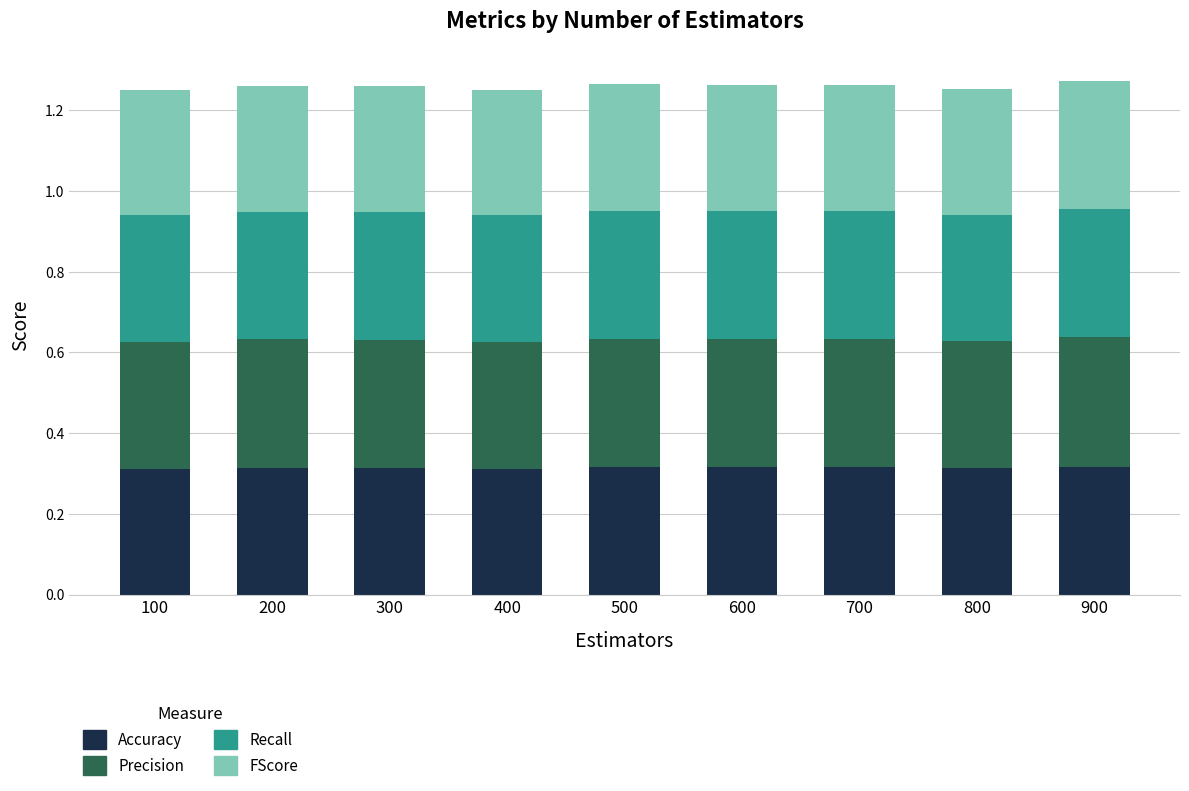

What is the total value across all series at 600?

1.3